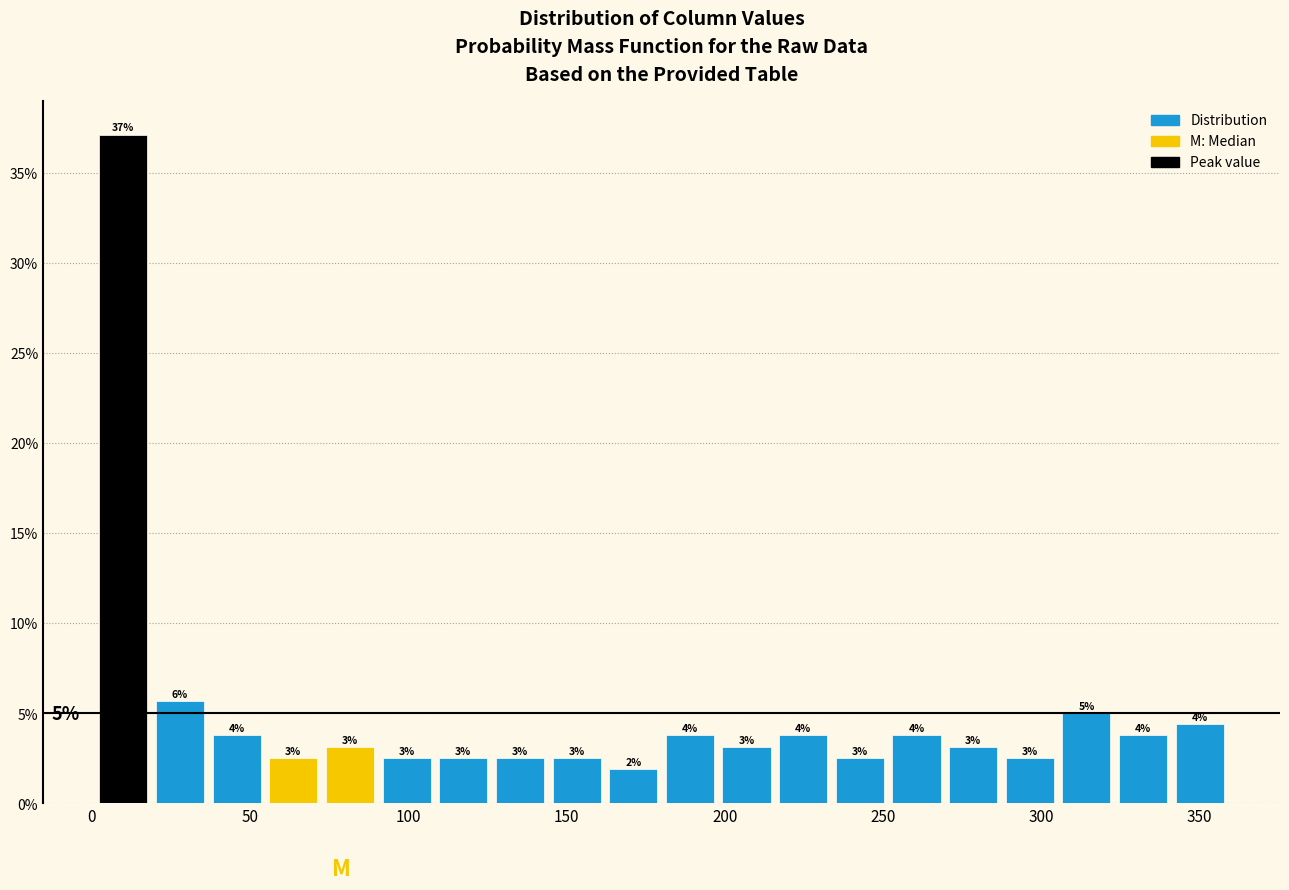

Around what value on the x-axis is the tallest bar? Give the approximate position of its centre, as read against the axis.

10